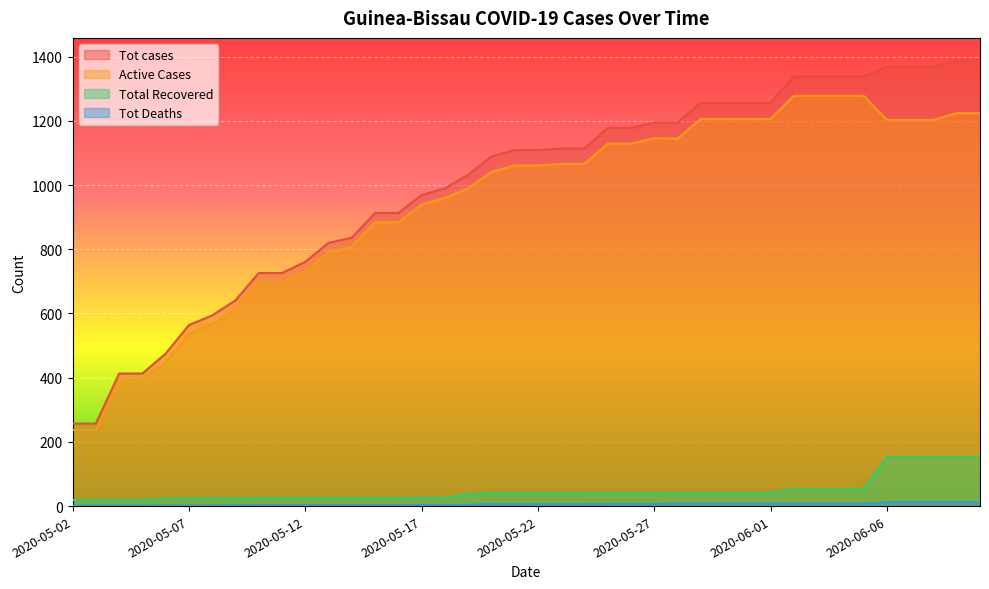

True or false: Tot cases has more than 1 points higher than both neighbors.

False